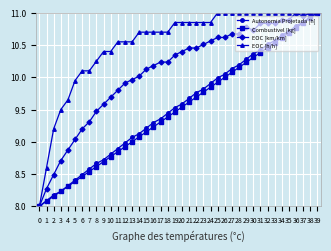

Does the chart display data point markers on the line(s)?

Yes